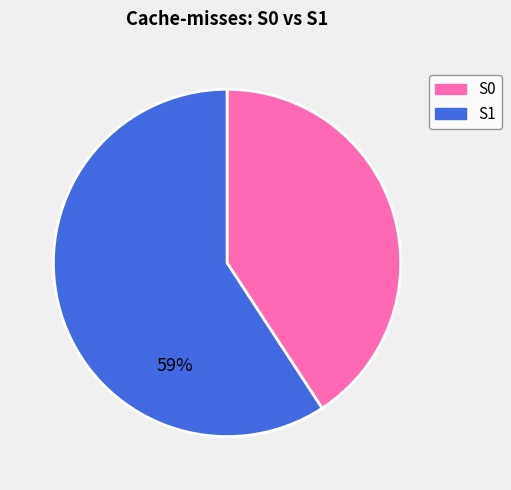

Is it true that S0 is 41% of the pie?

True